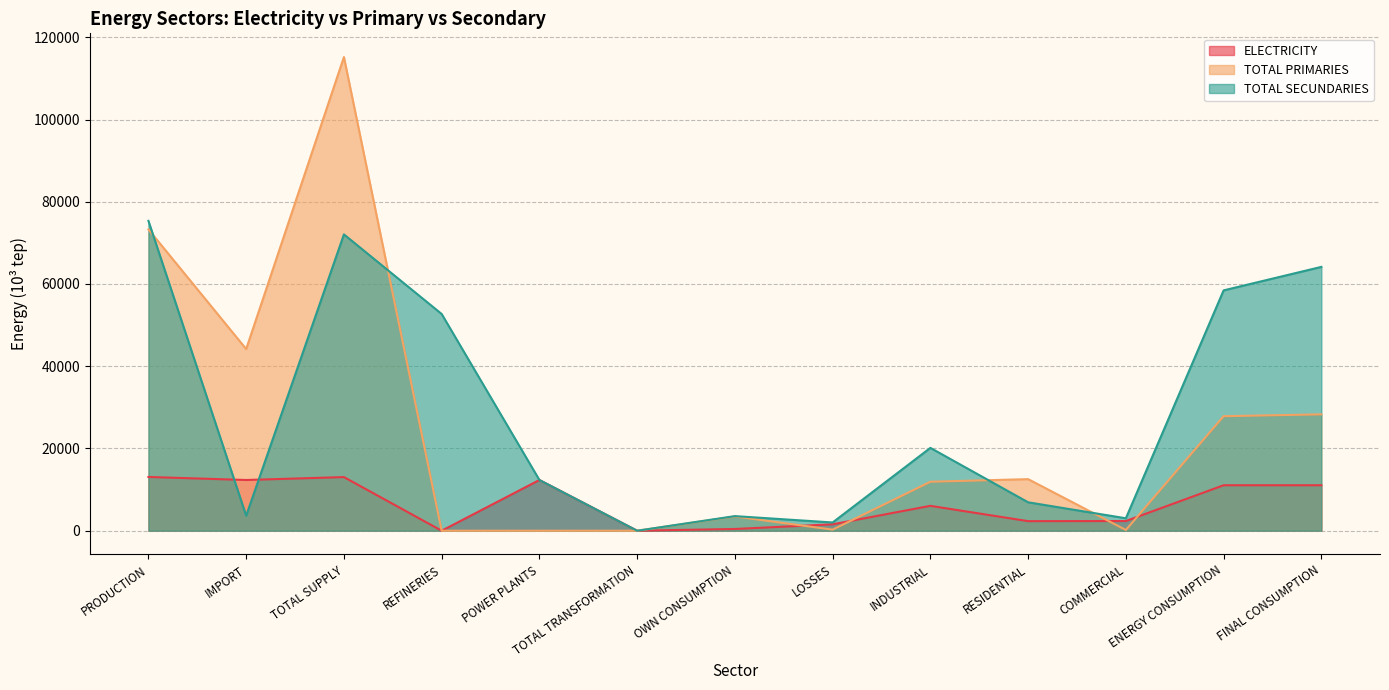

True or false: ELECTRICITY and TOTAL PRIMARIES cross at least once.

True